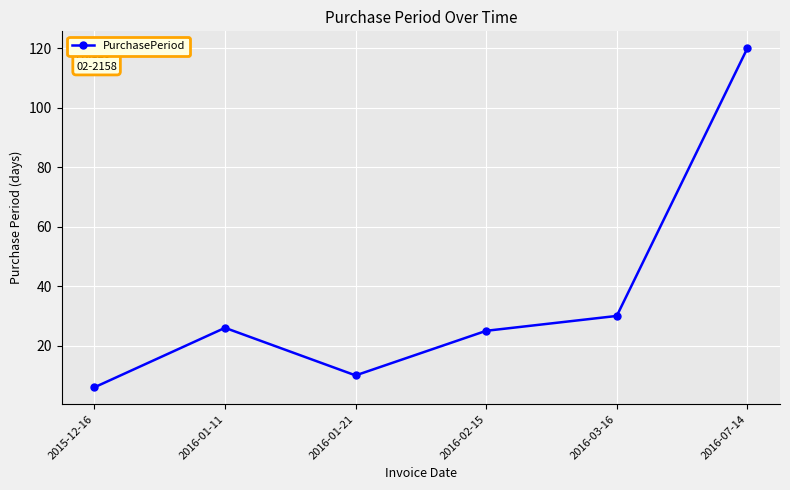

True or false: the data shows 30 at 2016-03-16.

True